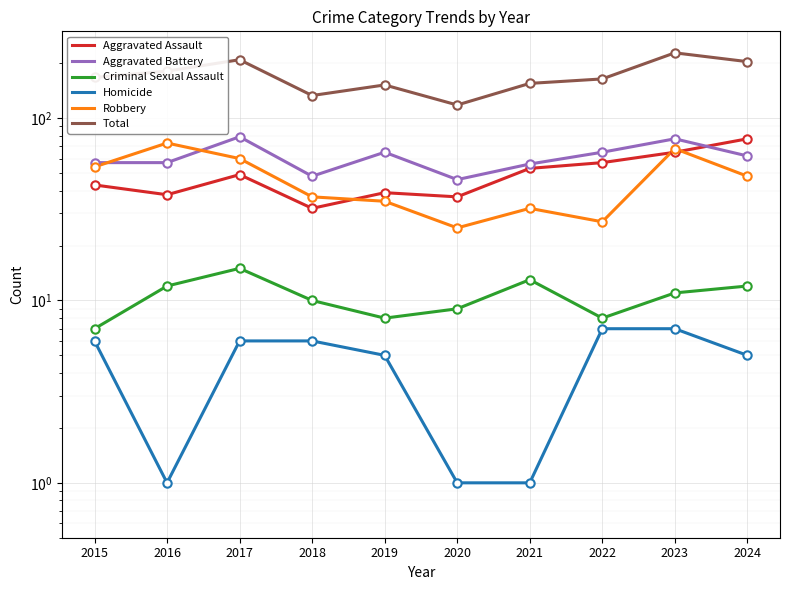

Is it true that Total equals 181 at 2016?

True